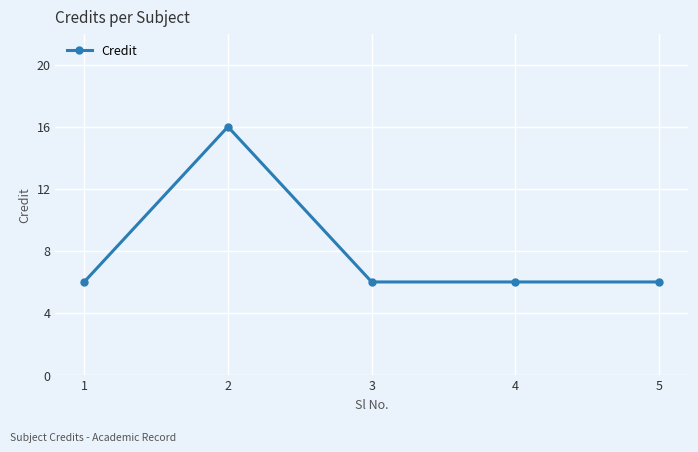

At which category does the data reach its first local peak?

2